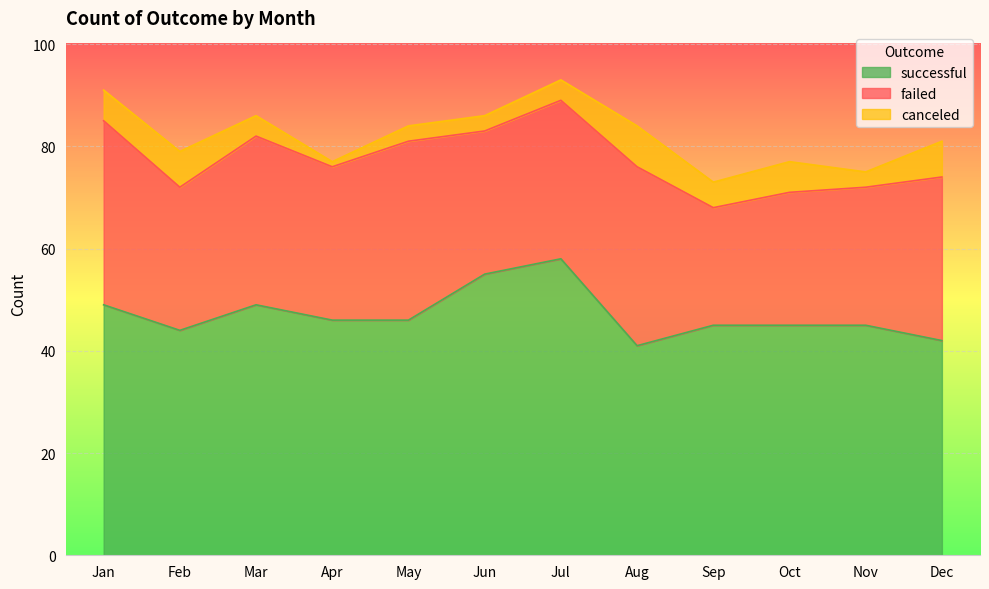

At May, list the series in order from smallest to largest.

canceled, failed, successful